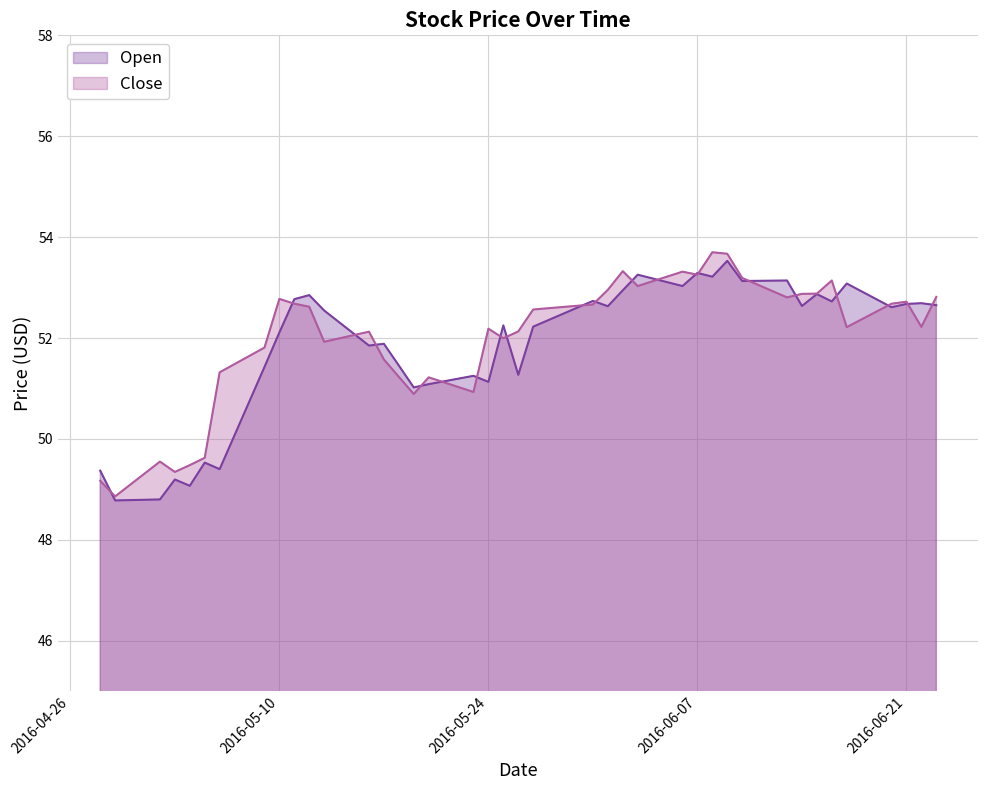

True or false: Open has a value of 52.8 at 2016-05-12.

True